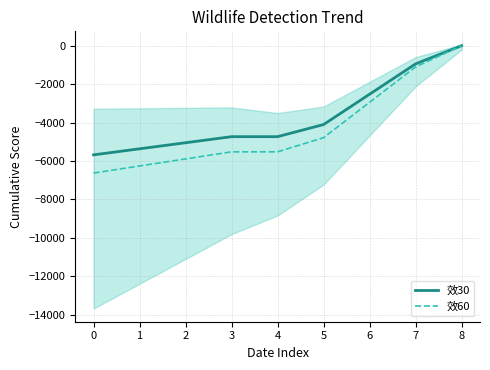

True or false: 效30 and 效60 cross at least once.

False